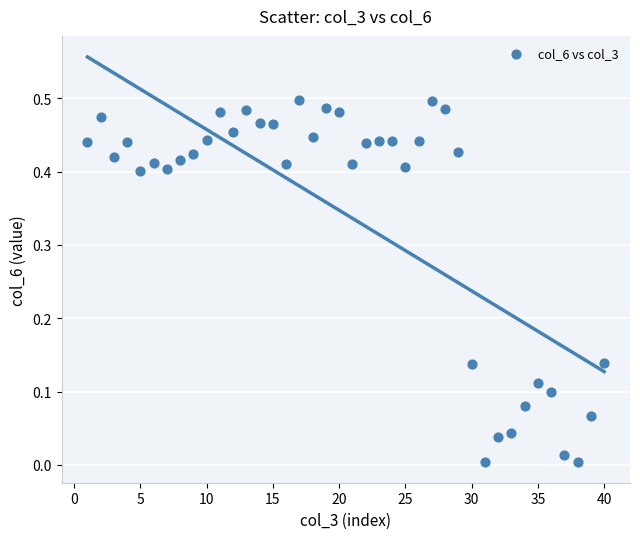

What is the range of X values (max minus min)?

39.0